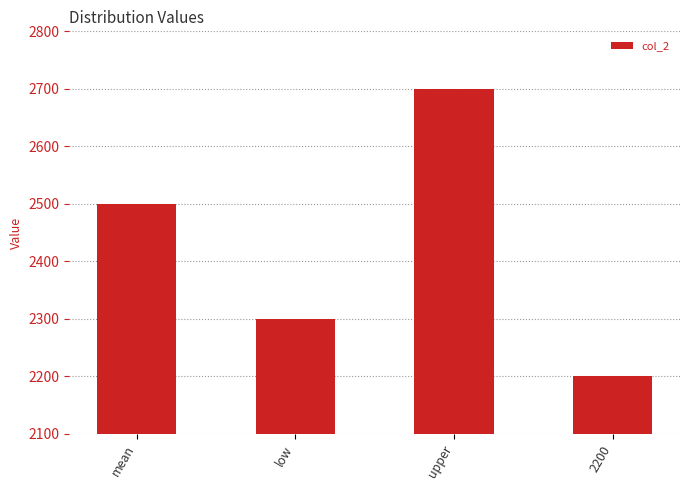

Between upper and low, which is larger?

upper